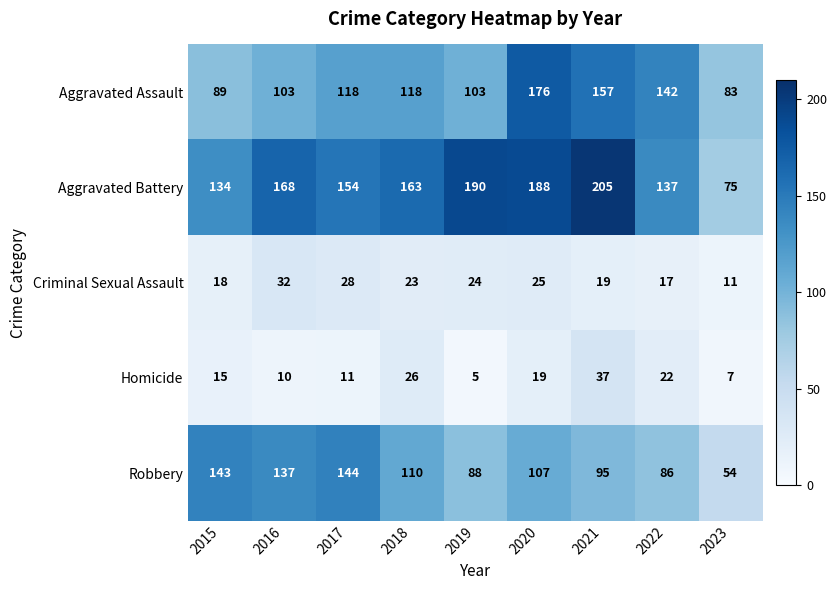

At which category is the sum across all series the highest?

2020